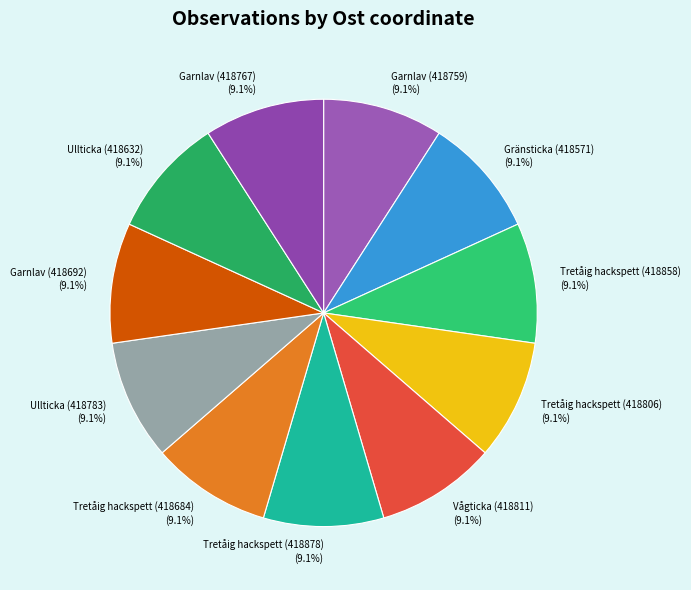

What is the ratio of the value at Gränsticka (418571) to the value at Garnlav (418759)?

1.0